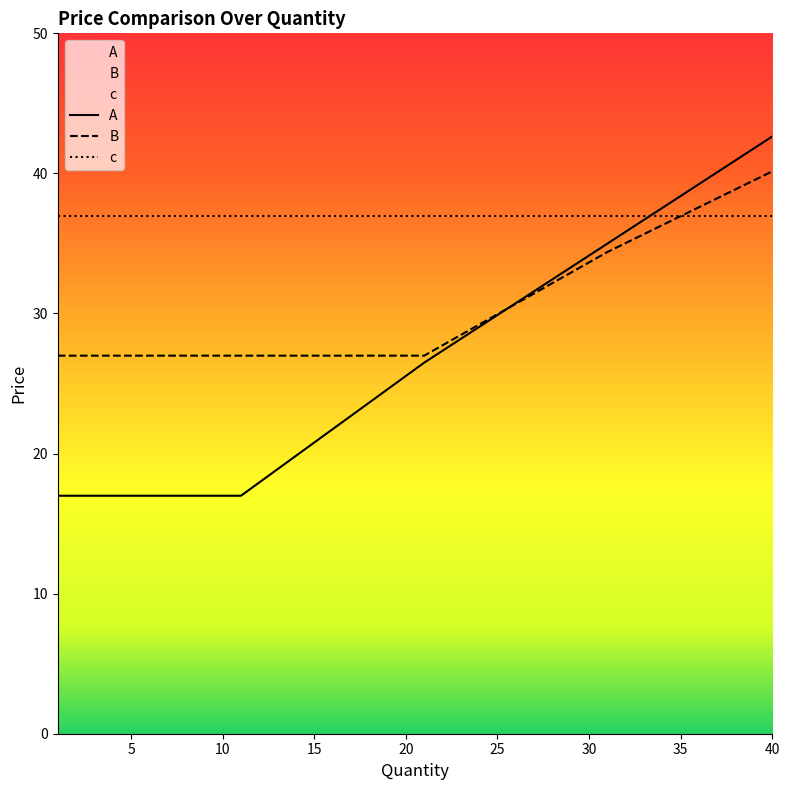

List the series in order of their peak value, lowest first.

c, B, A